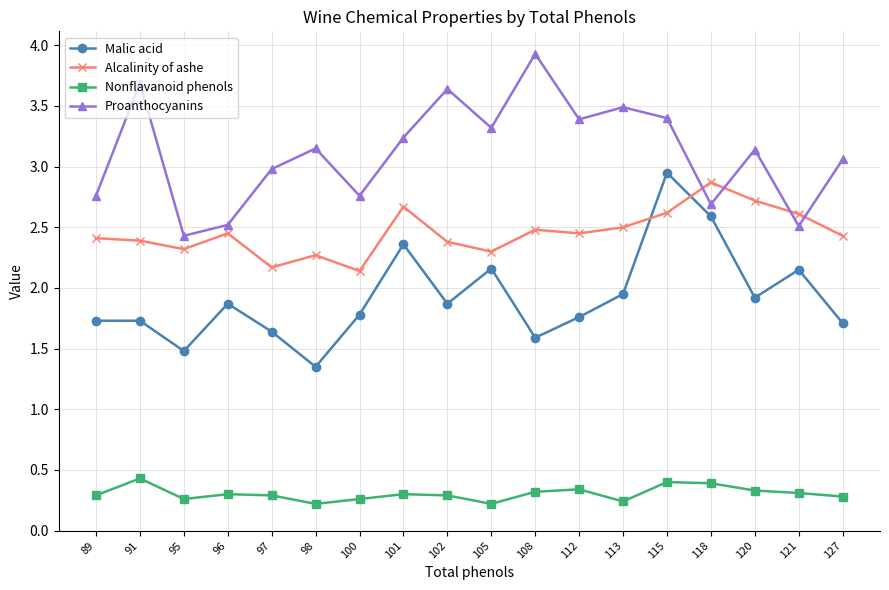

At how many categories does at least one series exceed 3?

11